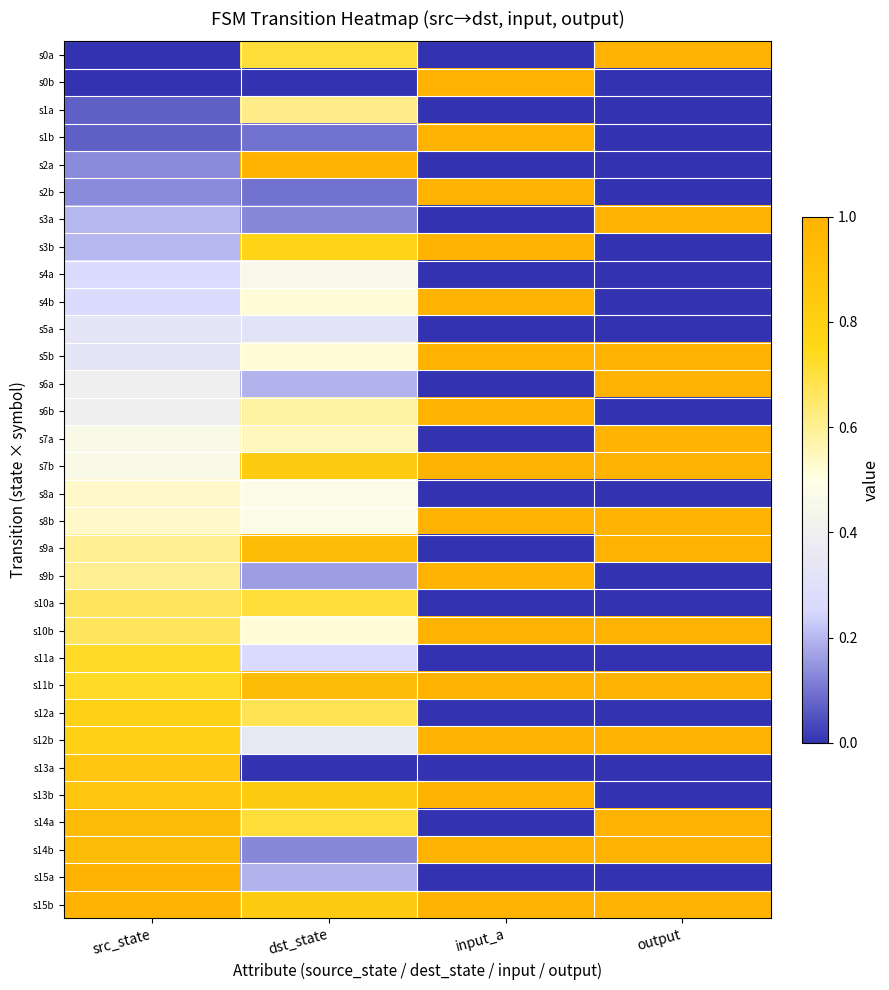

Which series changed the most between src_state and input_a?

s0b